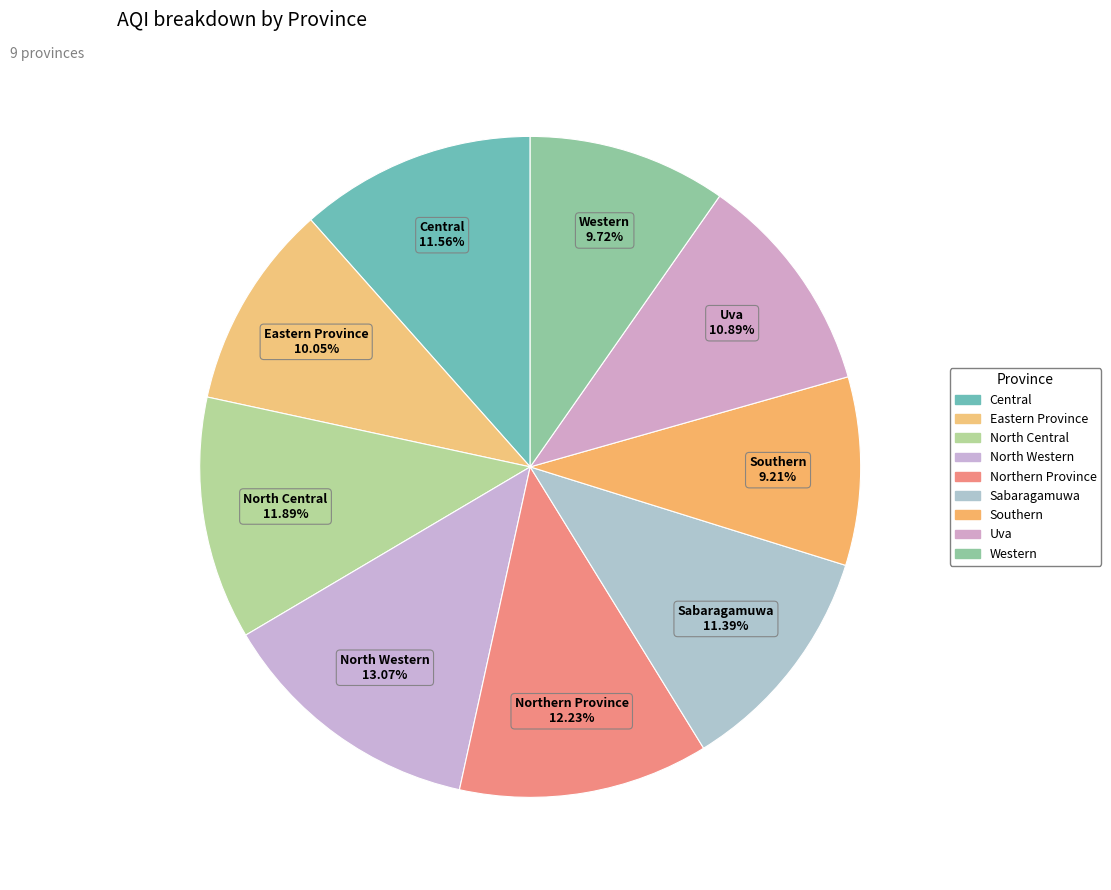

Combined, what portion of the pie is Central and North Western?

24.6%